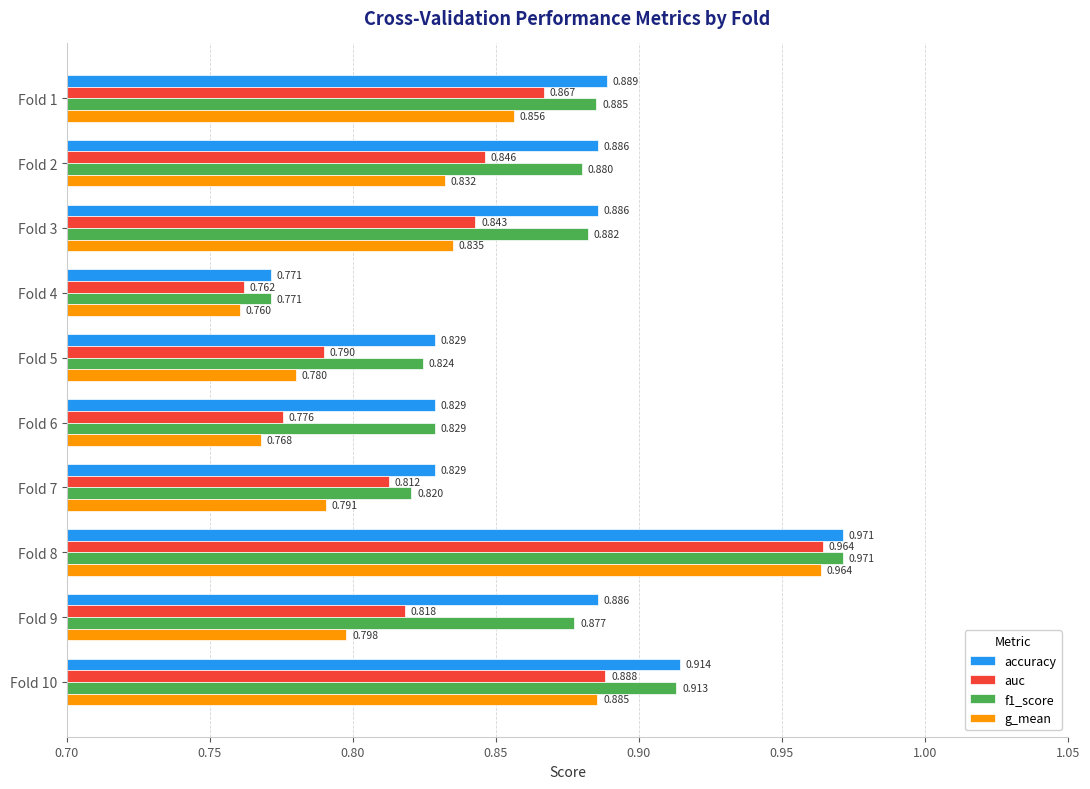

Is the value of f1_score at Fold 2 greater than the value of accuracy at Fold 1?

No